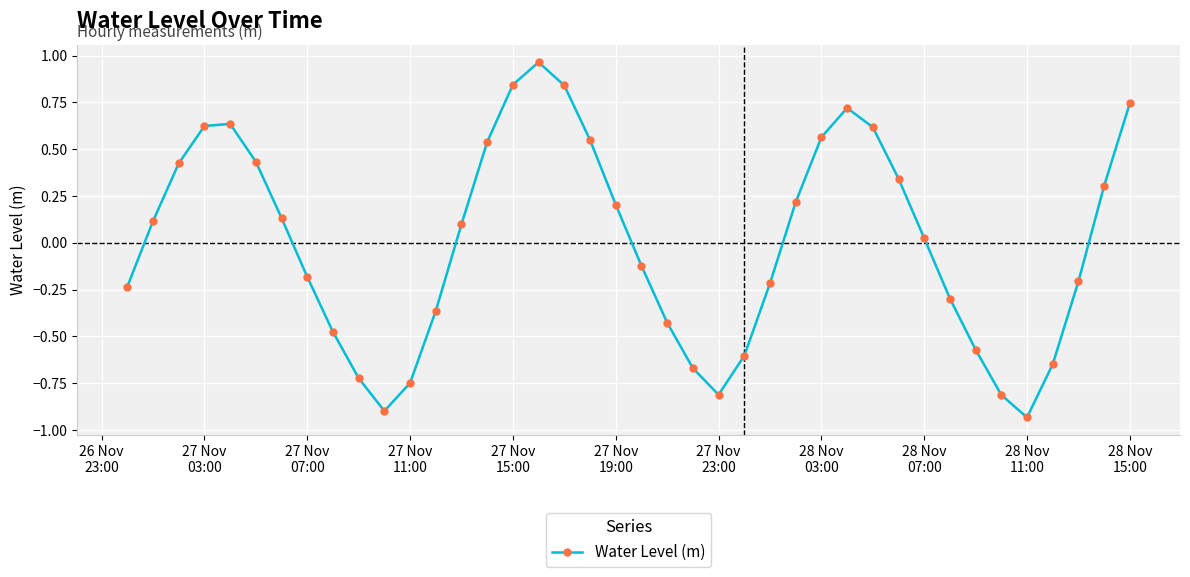

Does the chart have visible grid lines?

Yes